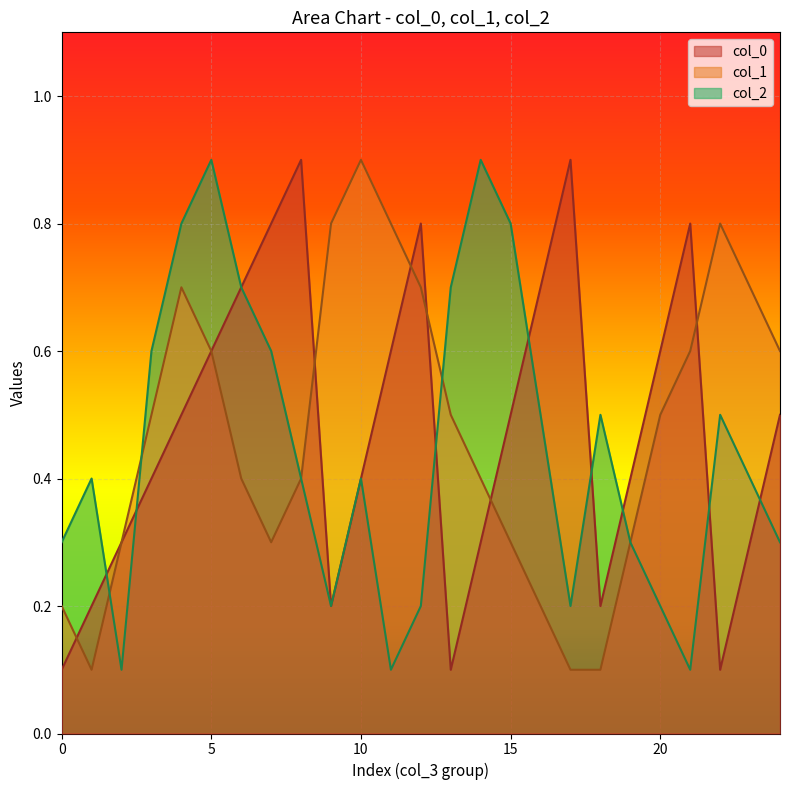

Is the value of col_0 at 5 greater than the value of col_2 at 5?

No